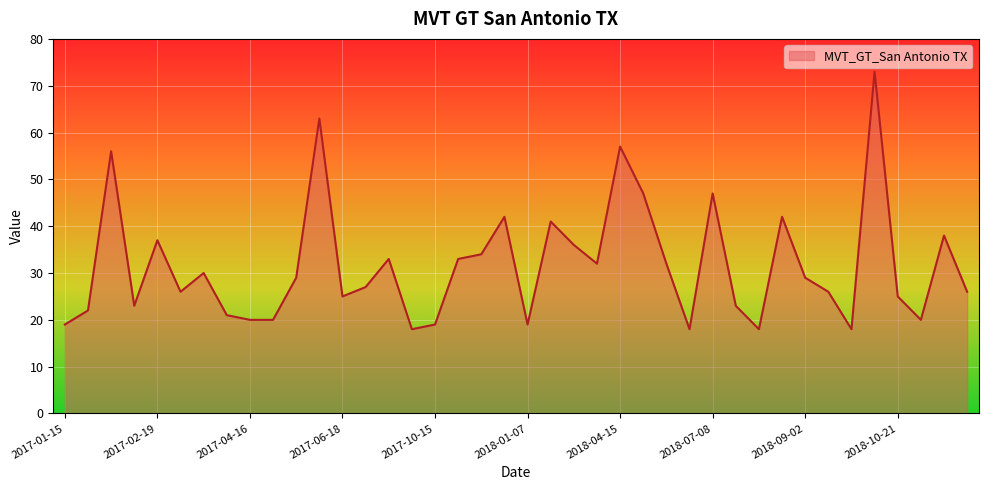

What is the maximum value shown in the chart?

73